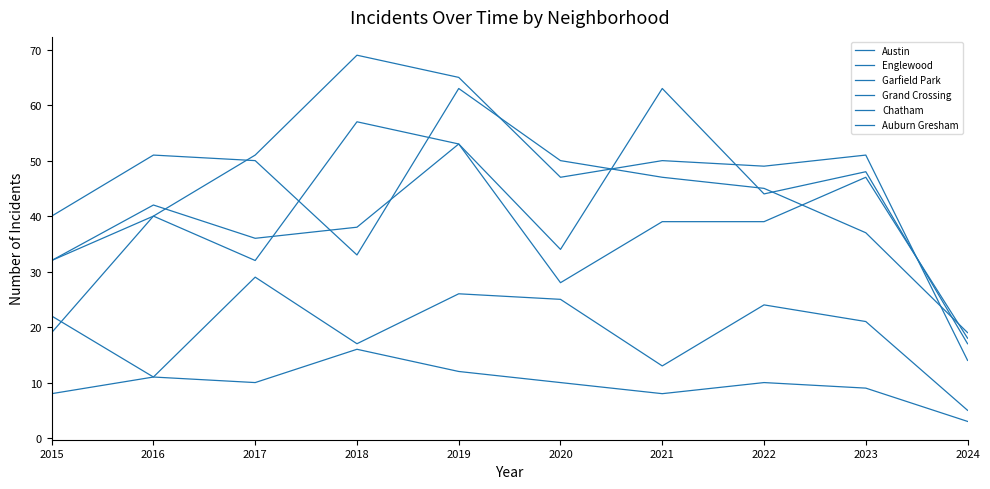

Does the chart display data point markers on the line(s)?

No